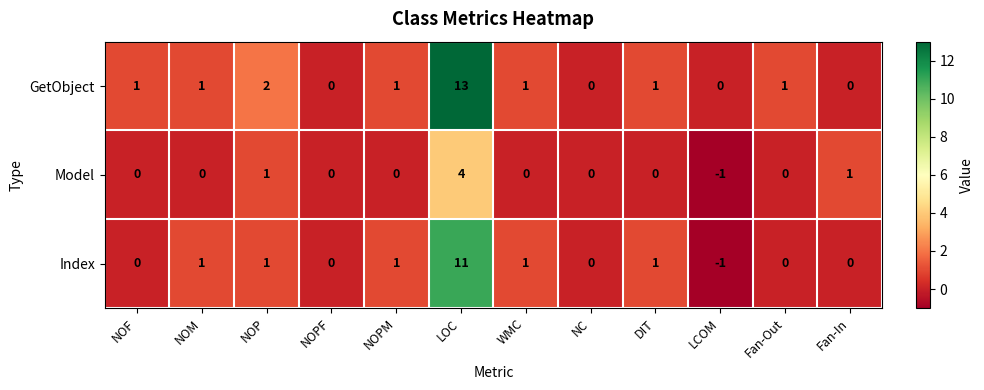

What is the difference between the maximum and minimum values in the GetObject series?

13